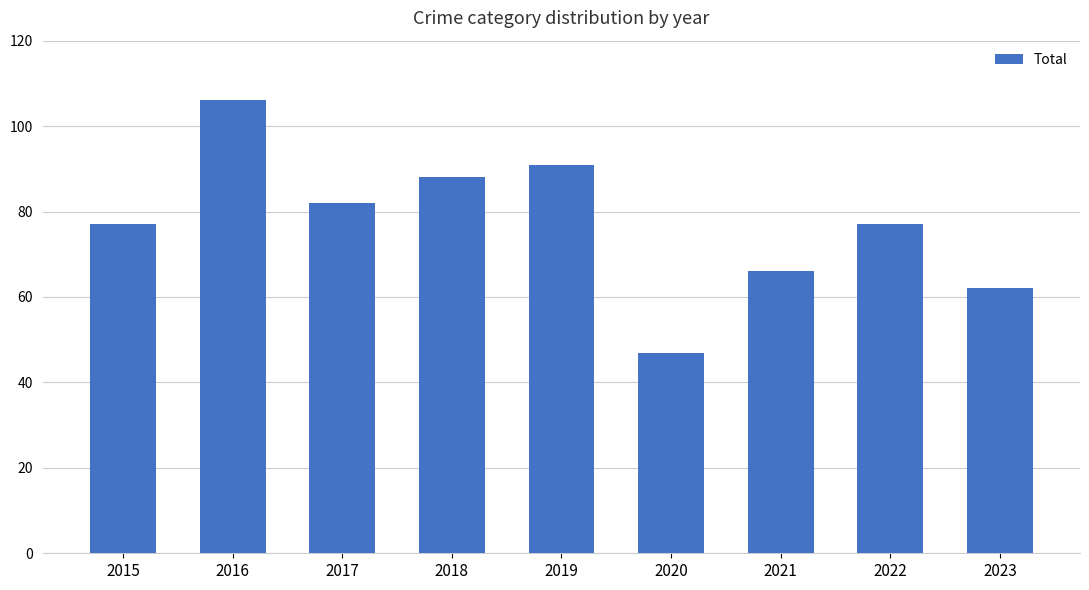

Does the chart contain any negative values?

No